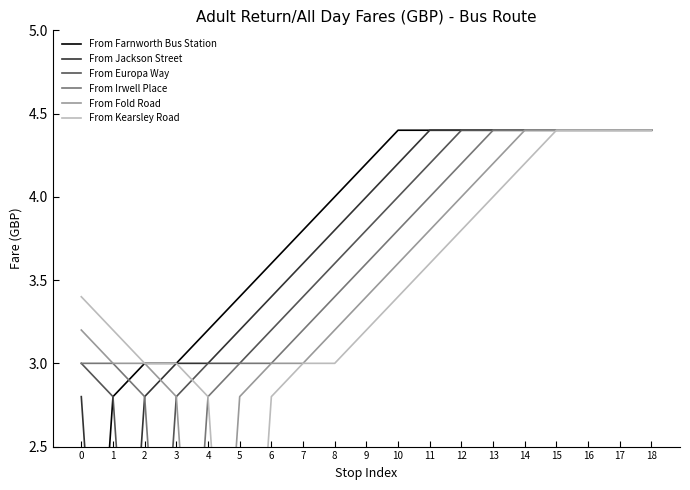

What is the difference between the From Irwell Place values at 4 and 12?

1.4